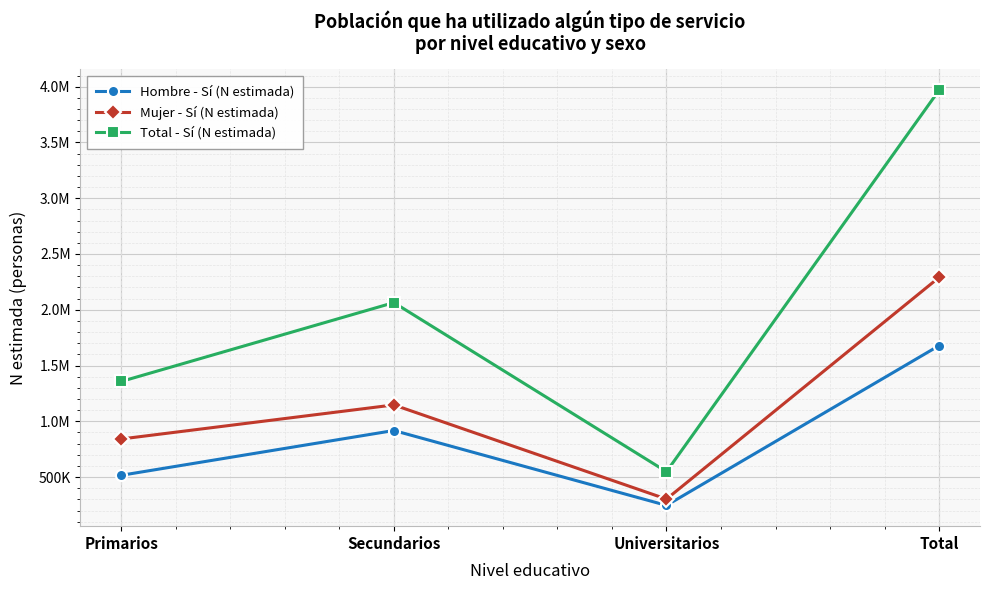

What are all the series names shown in the legend?

Hombre - Sí (N estimada), Mujer - Sí (N estimada), Total - Sí (N estimada)